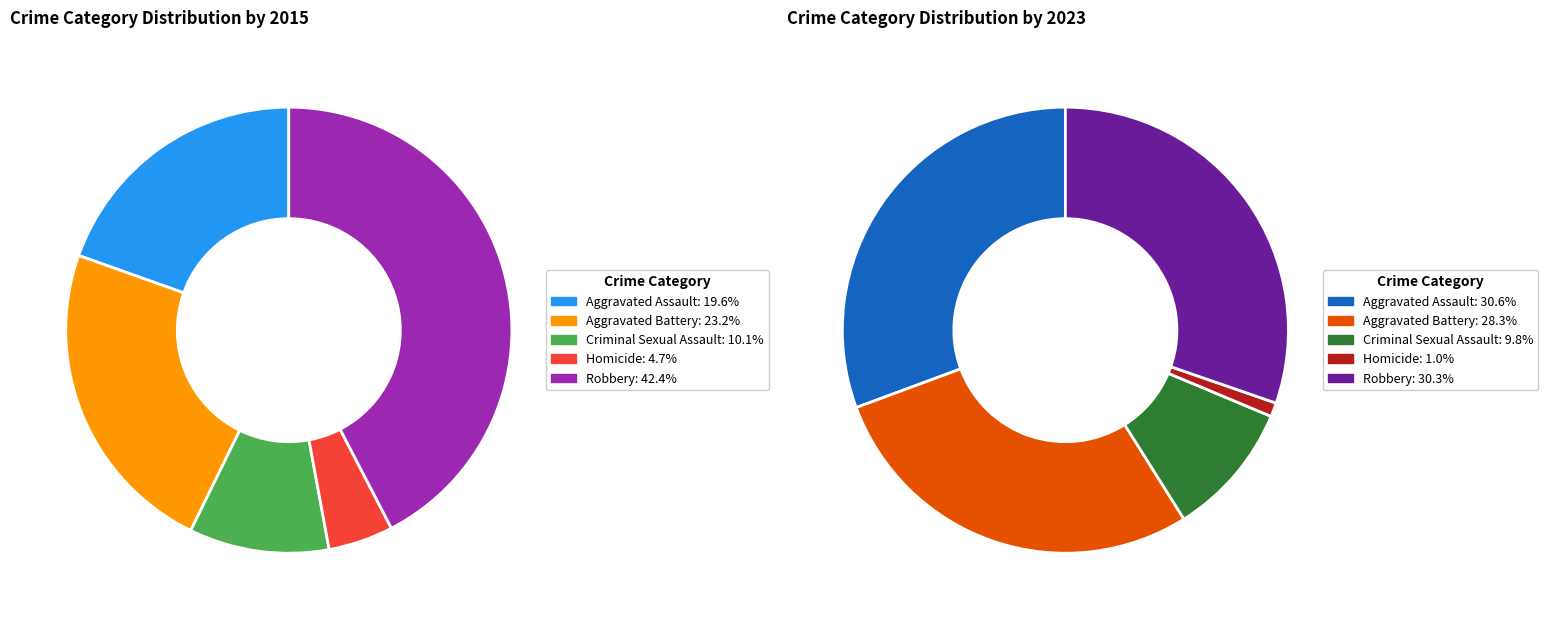

Does Aggravated Battery represent more than half of the total?

No